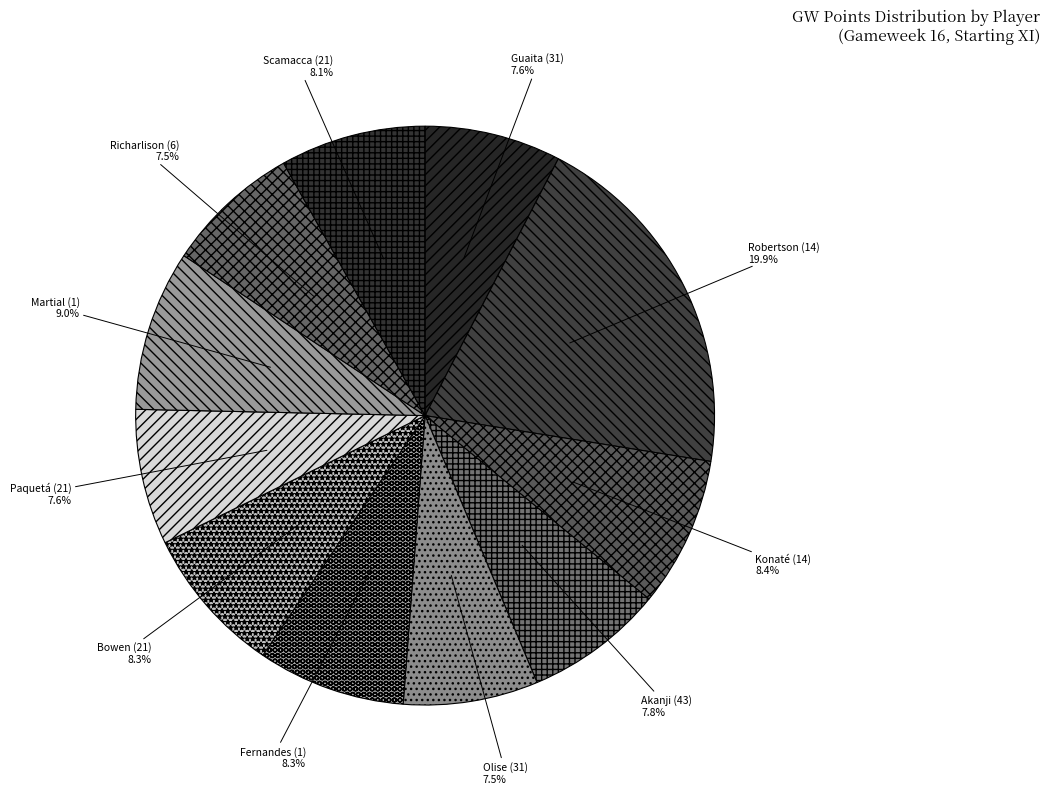

Which slice is the largest?

Robertson (14)